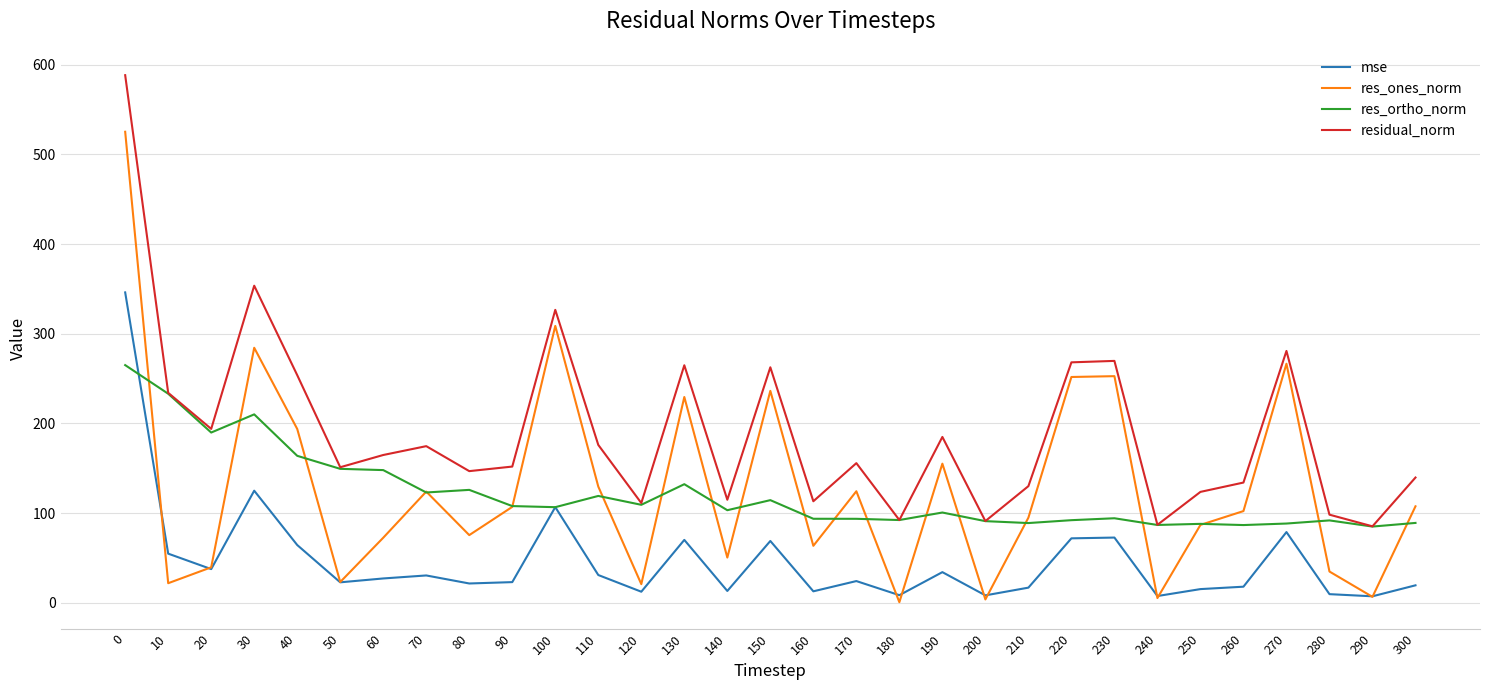

Which series has the widest spread of values?

res_ones_norm